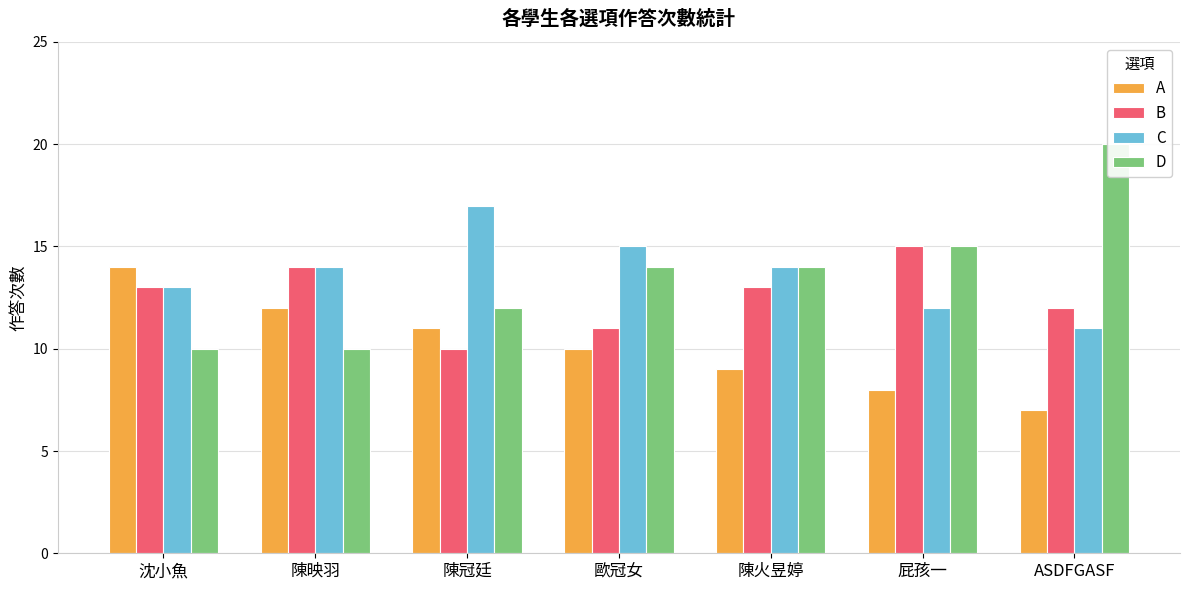

What is the difference between the maximum and minimum values in the A series?

7